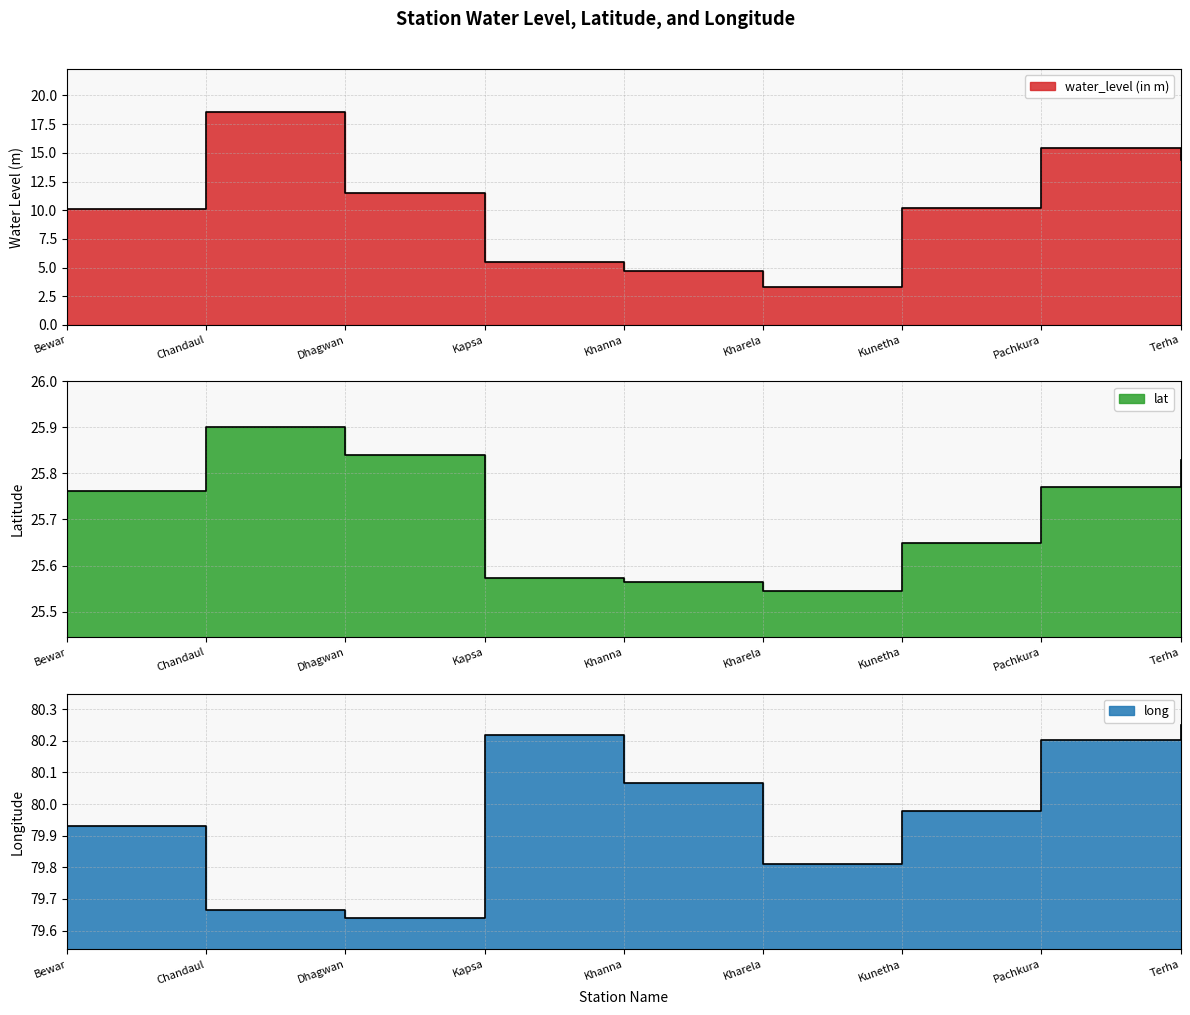

Rank the series at Kapsa from lowest to highest value.

water_level (in m), lat, long